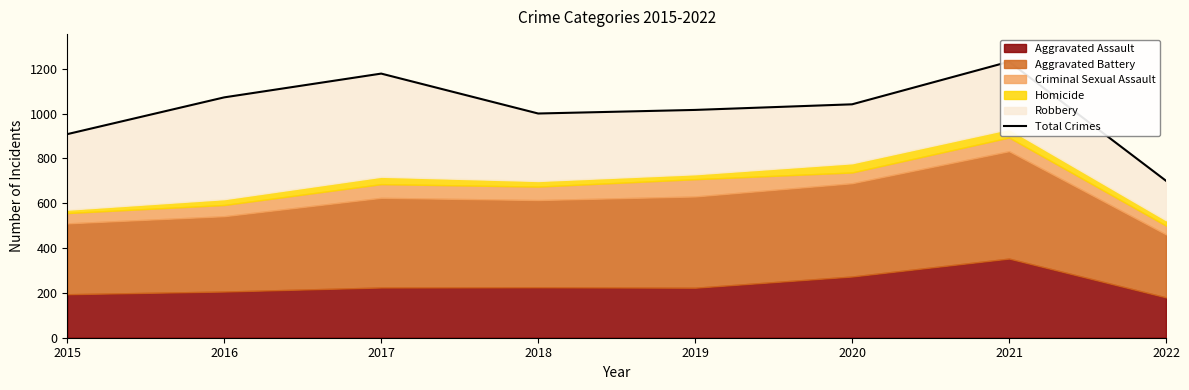

How many lines are shown in the chart?

1